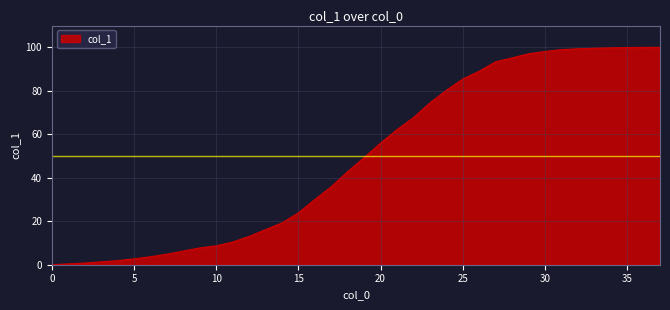

What is the difference between the maximum and minimum values?

100.0